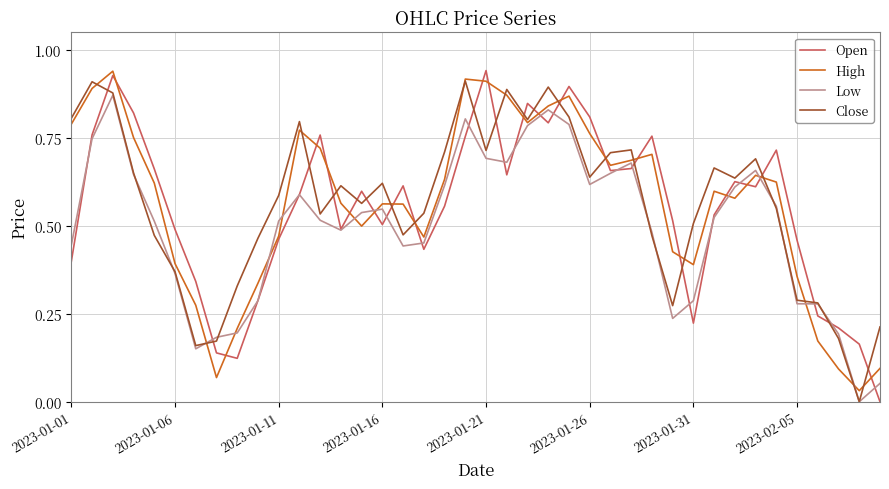

List the series in order of their peak value, lowest first.

Low, Close, High, Open